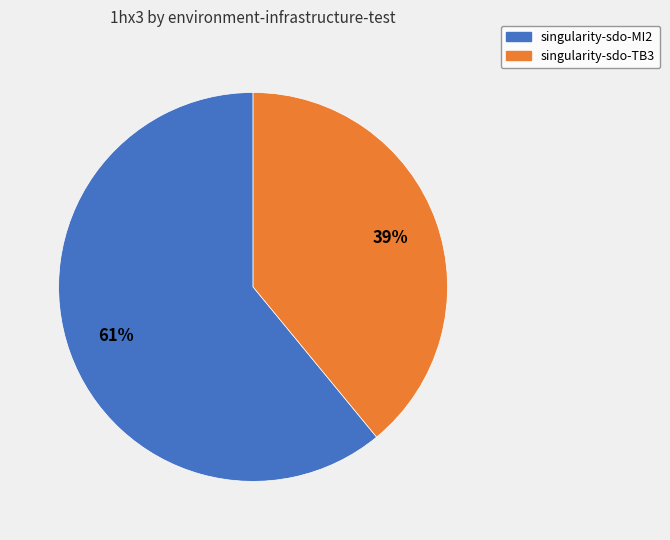

The singularity-sdo-MI2 slice represents 61% of the pie. True or false?

True